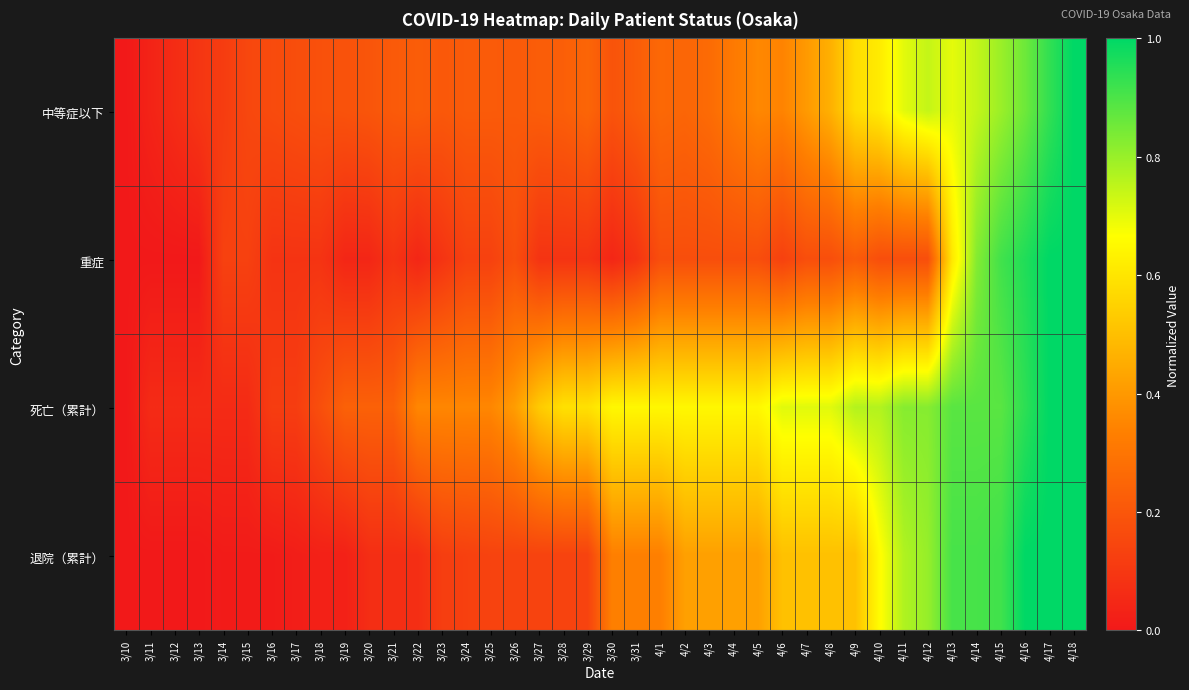

Reading left to right, what are all the values shown in this chart?

中等症以下: 3/10=0.0	3/11=0.0	3/12=0.1	3/13=0.1	3/14=0.1	3/15=0.1	3/16=0.2	3/17=0.2	3/18=0.2	3/19=0.2	3/20=0.2	3/21=0.2	3/22=0.2	3/23=0.2	3/24=0.2	3/25=0.2	3/26=0.2	3/27=0.2	3/28=0.2	3/29=0.2	3/30=0.2	3/31=0.2	4/1=0.3	4/2=0.2	4/3=0.3	4/4=0.3	4/5=0.4	4/6=0.3	4/7=0.4	4/8=0.5	4/9=0.6	4/10=0.6	4/11=0.7	4/12=0.7	4/13=0.7	4/14=0.7	4/15=0.8	4/16=0.9	4/17=0.9	4/18=1.0
重症: 3/10=0.0	3/11=0.0	3/12=0.0	3/13=0.0	3/14=0.1	3/15=0.1	3/16=0.1	3/17=0.1	3/18=0.1	3/19=0.0	3/20=0.0	3/21=0.1	3/22=0.0	3/23=0.1	3/24=0.1	3/25=0.1	3/26=0.2	3/27=0.1	3/28=0.1	3/29=0.1	3/30=0.0	3/31=0.1	4/1=0.2	4/2=0.2	4/3=0.2	4/4=0.2	4/5=0.2	4/6=0.1	4/7=0.2	4/8=0.2	4/9=0.2	4/10=0.2	4/11=0.2	4/12=0.2	4/13=0.6	4/14=0.8	4/15=0.9	4/16=1.0	4/17=1.0	4/18=1.0
死亡（累計）: 3/10=0.0	3/11=0.1	3/12=0.1	3/13=0.1	3/14=0.1	3/15=0.1	3/16=0.1	3/17=0.1	3/18=0.2	3/19=0.2	3/20=0.2	3/21=0.2	3/22=0.4	3/23=0.4	3/24=0.4	3/25=0.4	3/26=0.4	3/27=0.5	3/28=0.6	3/29=0.6	3/30=0.6	3/31=0.6	4/1=0.6	4/2=0.6	4/3=0.6	4/4=0.6	4/5=0.6	4/6=0.7	4/7=0.7	4/8=0.7	4/9=0.8	4/10=0.8	4/11=0.8	4/12=0.8	4/13=0.9	4/14=0.9	4/15=0.9	4/16=0.9	4/17=1.0	4/18=1.0
退院（累計）: 3/10=0.0	3/11=0.0	3/12=0.0	3/13=0.0	3/14=0.0	3/15=0.0	3/16=0.0	3/17=0.0	3/18=0.0	3/19=0.0	3/20=0.1	3/21=0.1	3/22=0.1	3/23=0.1	3/24=0.1	3/25=0.1	3/26=0.1	3/27=0.1	3/28=0.1	3/29=0.1	3/30=0.3	3/31=0.3	4/1=0.3	4/2=0.4	4/3=0.4	4/4=0.4	4/5=0.4	4/6=0.5	4/7=0.5	4/8=0.5	4/9=0.5	4/10=0.7	4/11=0.8	4/12=0.8	4/13=0.9	4/14=0.9	4/15=0.9	4/16=1.0	4/17=1.0	4/18=1.0